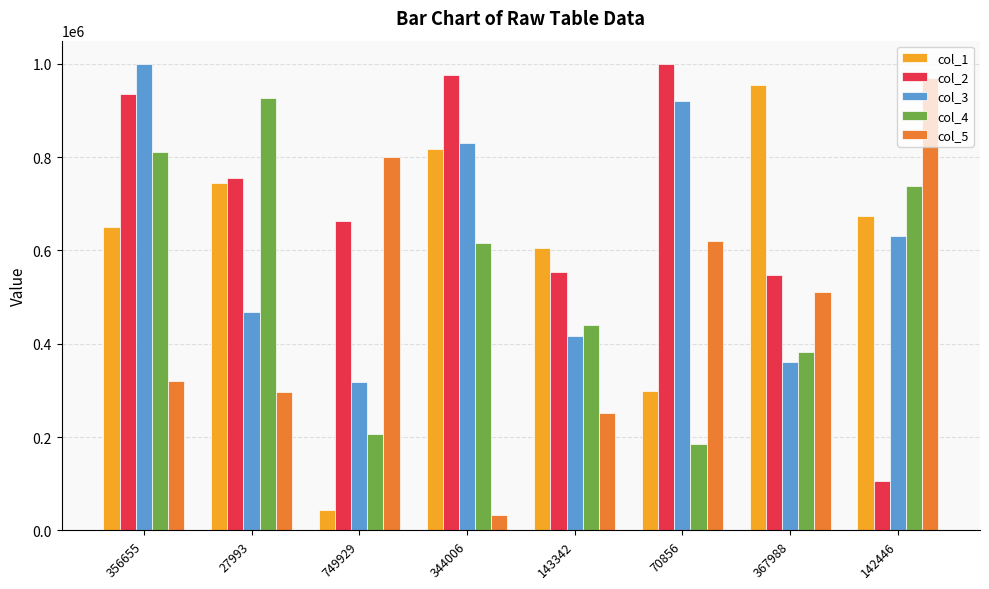

True or false: col_1 has a value of 42776 at 749929.

True